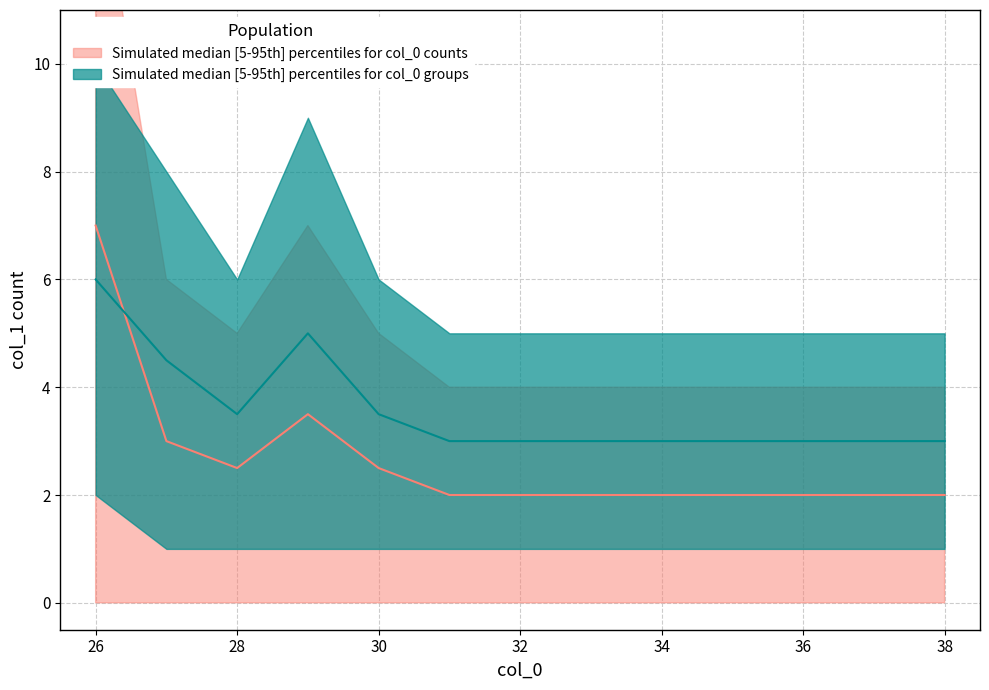

List the labels in order of value, largest first.

26, 29, 27, 28, 30, 31, 32, 33, 34, 35, 36, 37, 38